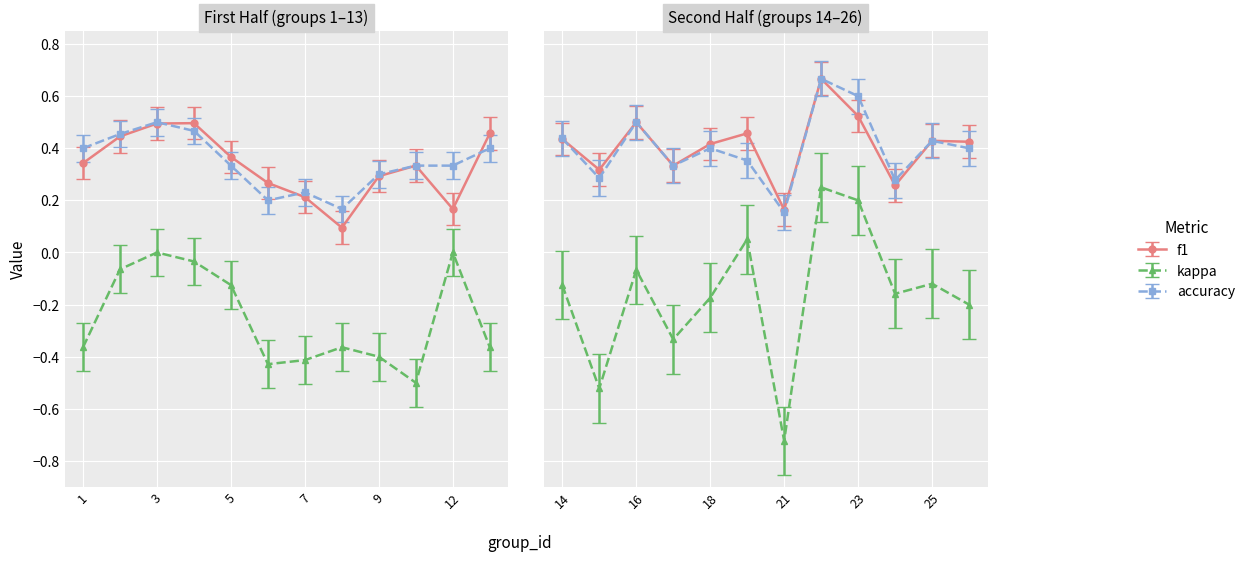

Which series has the widest spread of values?

kappa